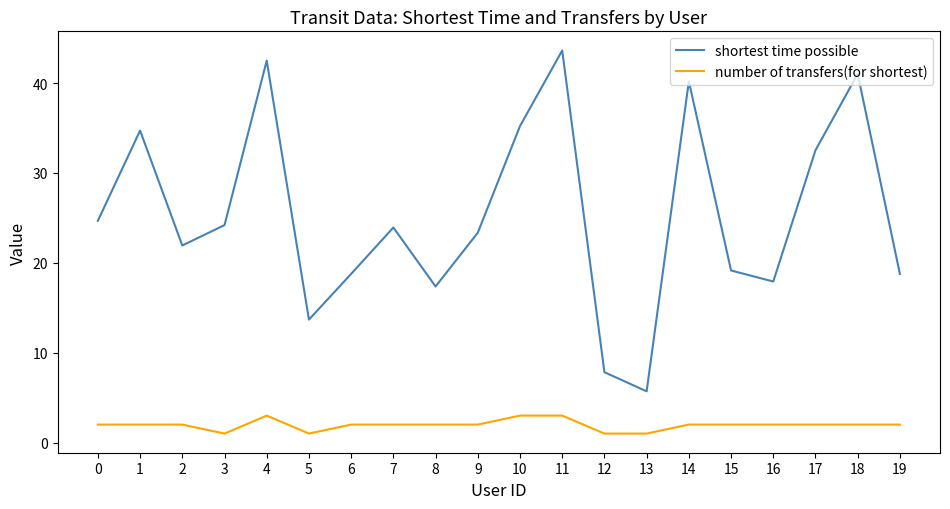

What is the sum of all number of transfers(for shortest) values?

39.0